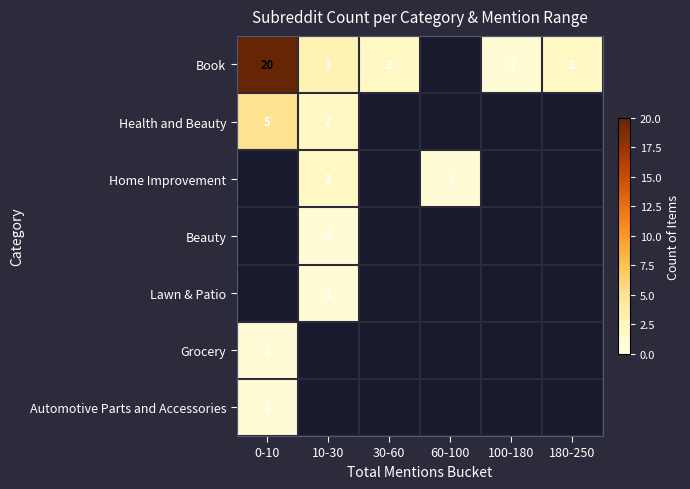

Which has a higher value, 180-250 or 100-180?

180-250